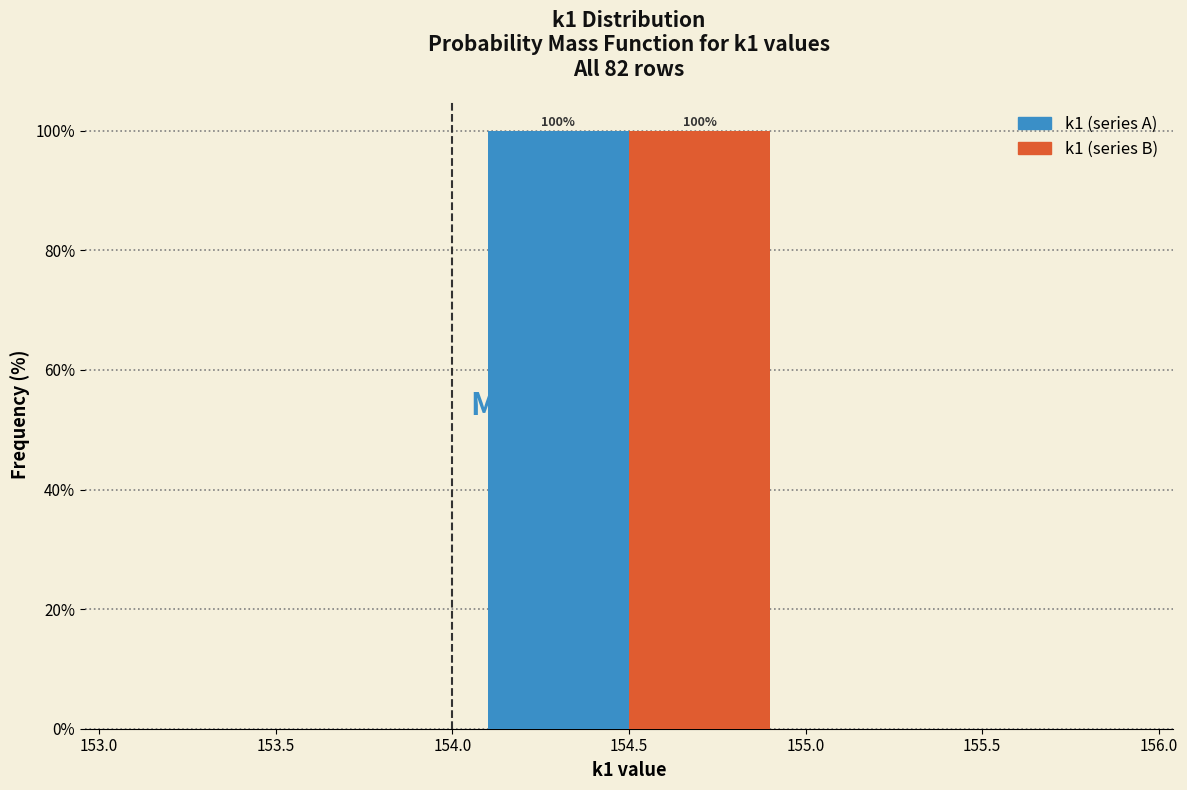

In the k1 (series B) series, which range on the x-axis has the tallest bar?

154.0 to 155.0